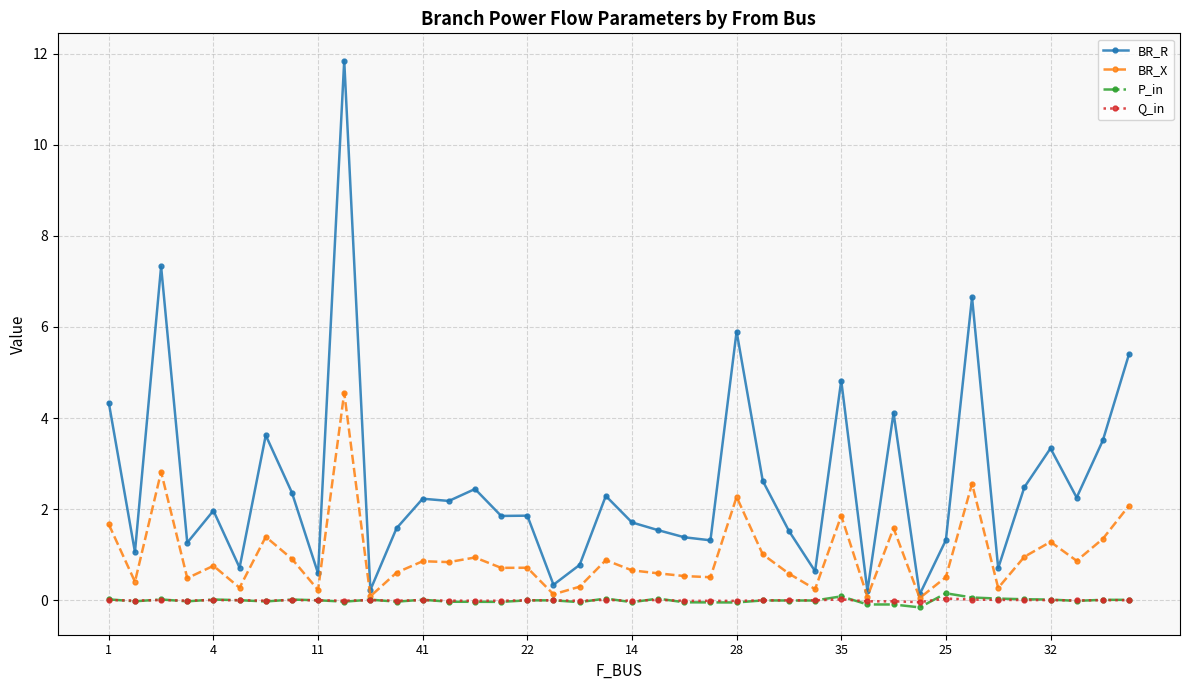

What is the difference between the maximum and second lowest values in the Q_in series?

0.1